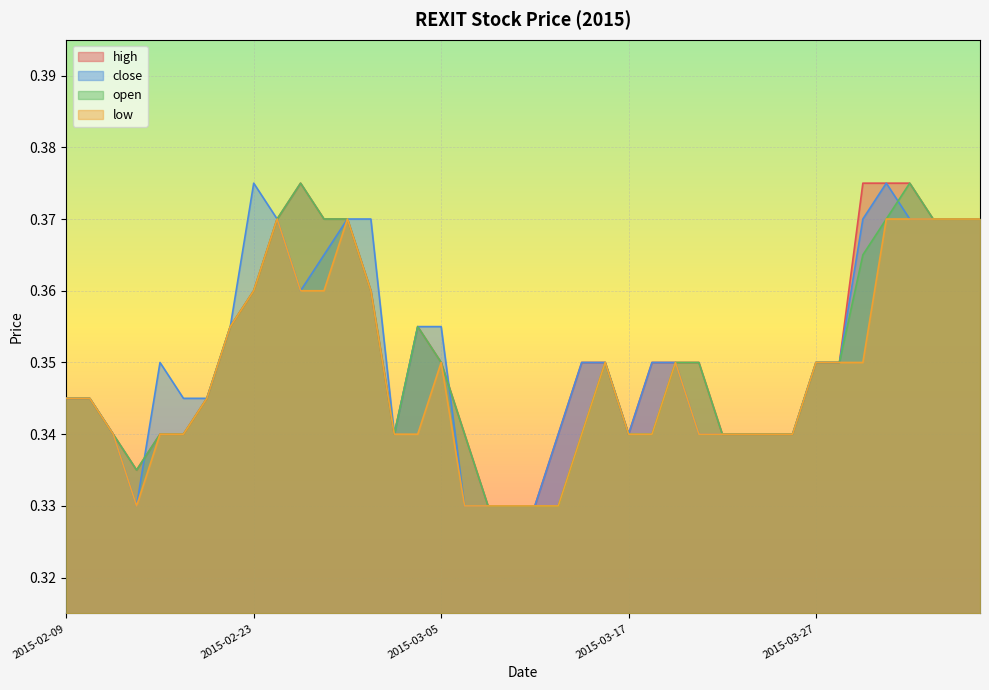

What are all the series names shown in the legend?

high, close, open, low